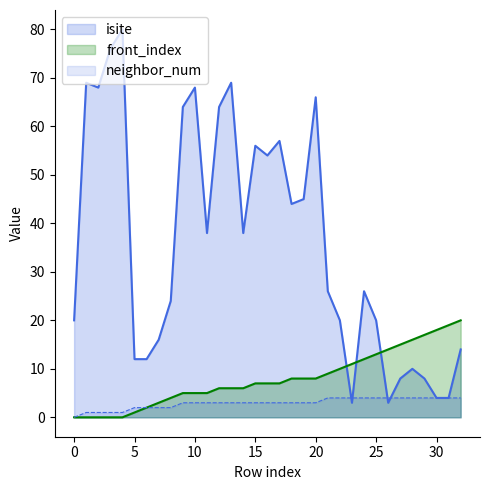

True or false: neighbor_num has a value of 7 at 28.

False